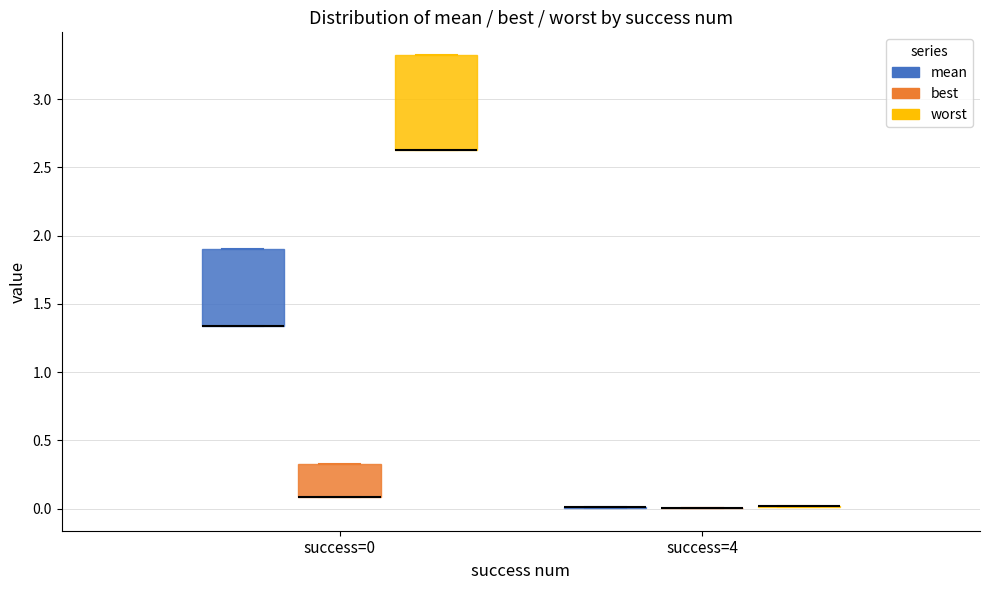

Reading left to right, read every box against the y-axis: the position of its median line, the range the box covers, and the ends of its whiskers. The values are not printed on the chart, so give them approximately, as read against the axis.

success=0 (mean): median 1.35 (drawn on the box's lower edge), box 1.35 to 1.90, whiskers 1.35 to 1.90
success=0 (best): median 0.10 (drawn on the box's lower edge), box 0.10 to 0.30, whiskers 0.10 to 0.30
success=0 (worst): median 2.65 (drawn on the box's lower edge), box 2.65 to 3.30, whiskers 2.65 to 3.30
success=4 (mean): box collapsed to a line at 0.00, whiskers 0.00 to 0.00
success=4 (best): box collapsed to a line at 0.00, whiskers 0.00 to 0.00
success=4 (worst): box collapsed to a line at 0.00, whiskers 0.00 to 0.00